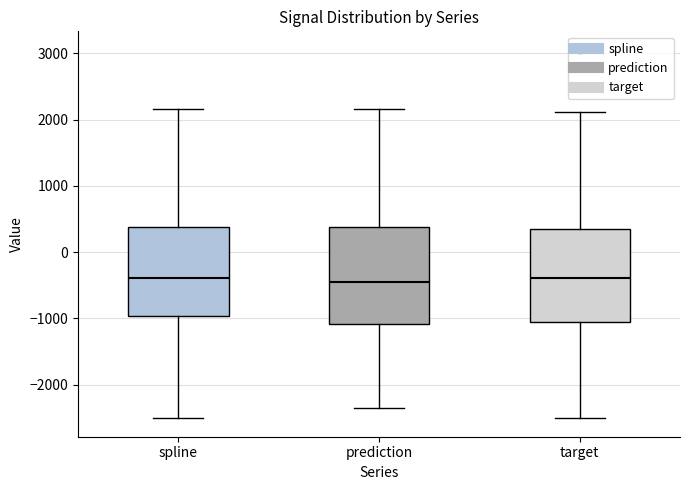

Reading left to right, read every box against the y-axis: the position of its median line, the range the box covers, and the ends of its whiskers. The values are not printed on the chart, so give them approximately, as read against the axis.

spline: median -400, box -1000 to 400, whiskers -2500 to 2200
prediction: median -500, box -1100 to 400, whiskers -2400 to 2200
target: median -400, box -1100 to 400, whiskers -2500 to 2100